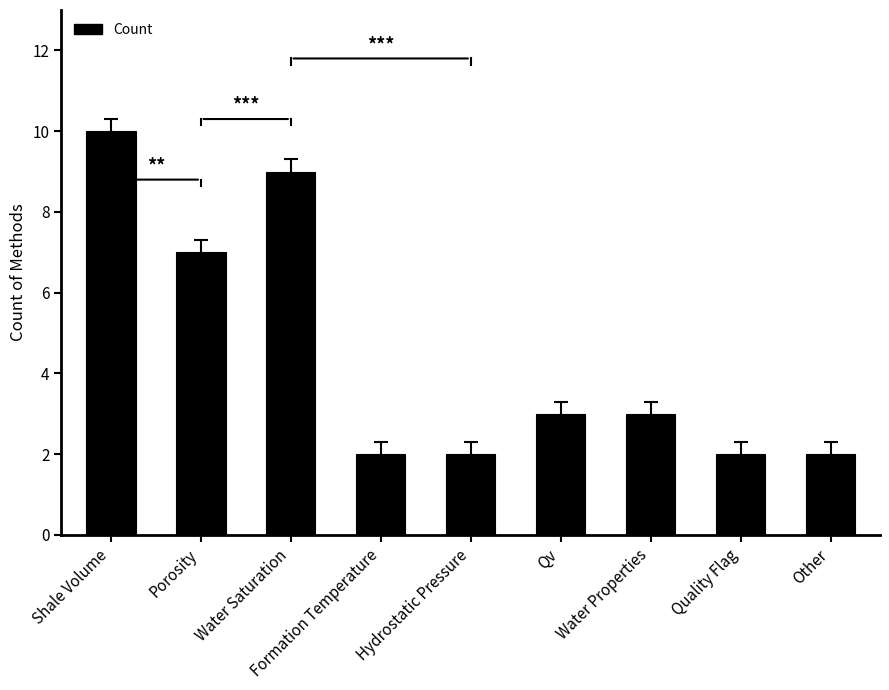

How many bars are there in total?

9